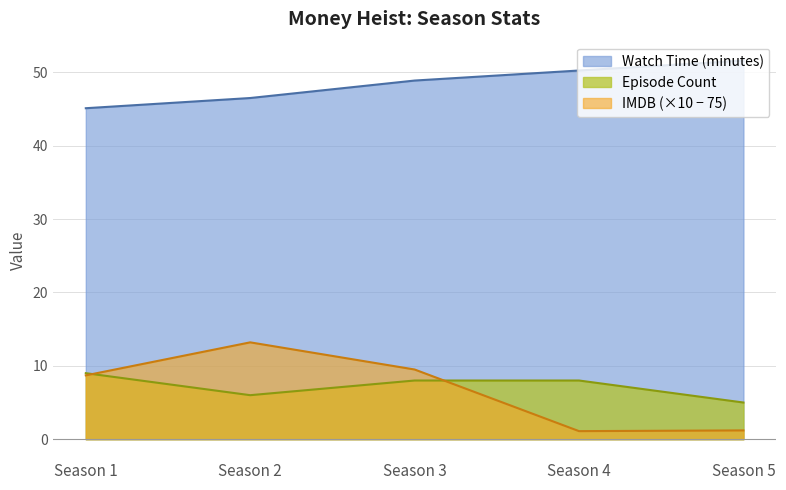

What is the difference between the IMDB values at Season 4 and Season 5?

0.1